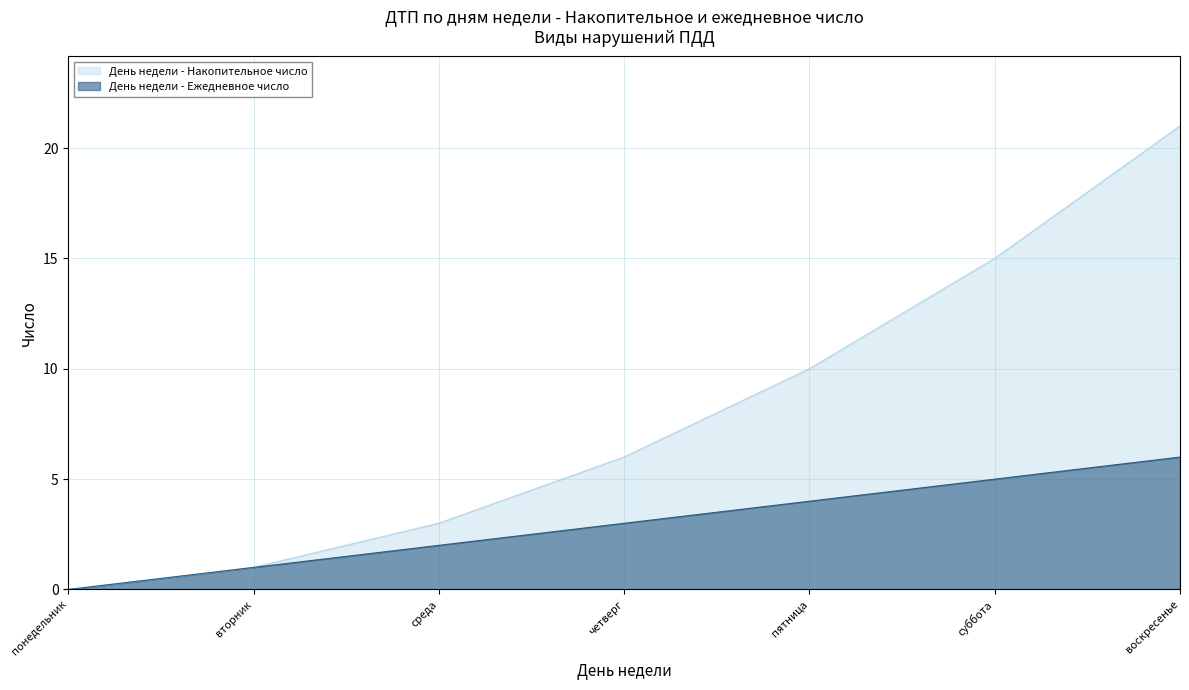

Reading right to left, transcribe all the data shown in this chart.

День недели (cumulative): 21	15	10	6	3	1	0
День недели (daily): 6	5	4	3	2	1	0